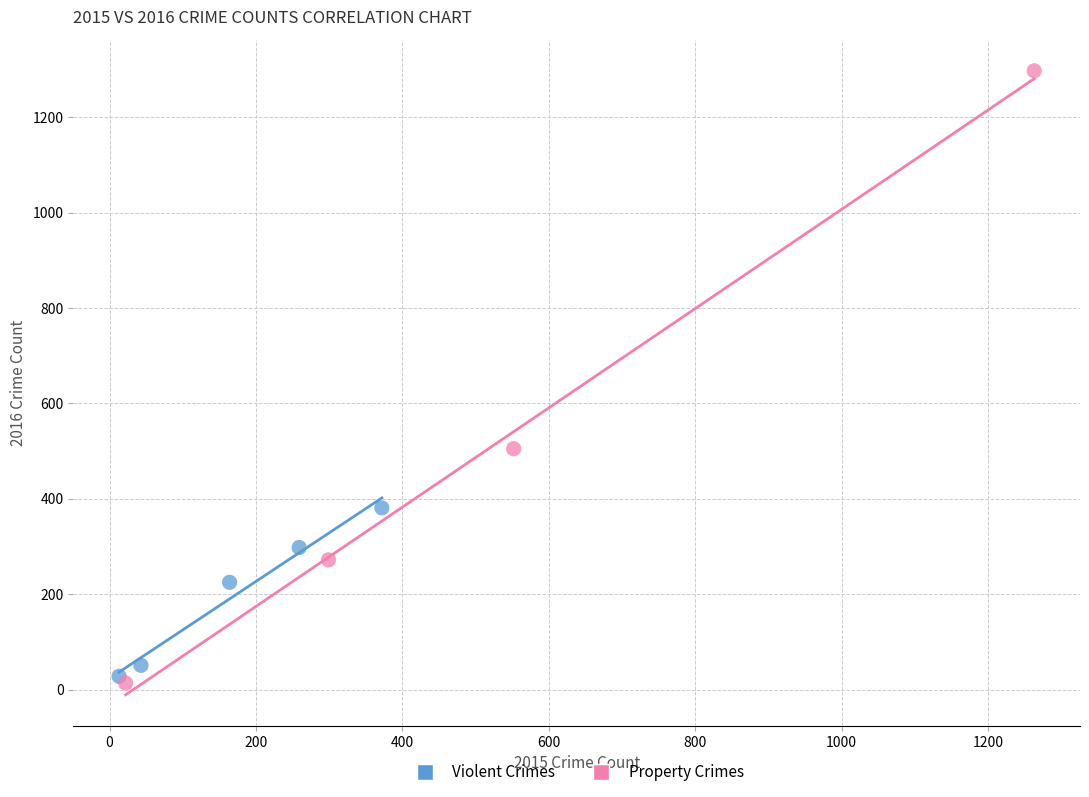

Which series reaches the minimum Y coordinate?

Property Crimes